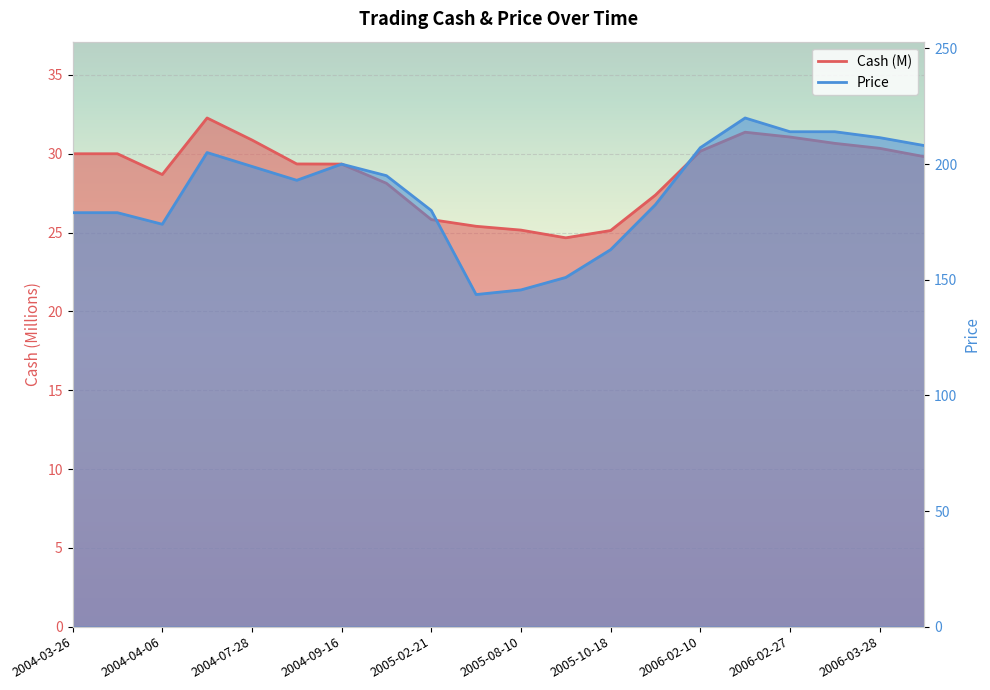

In Cash, how many points are higher than both neighbors (excluding endpoints)?

2